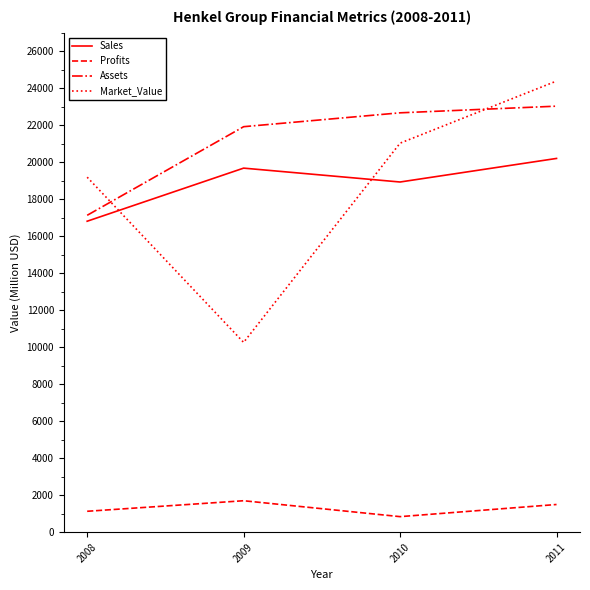

What is the average value of the Market_Value series?

18716.8